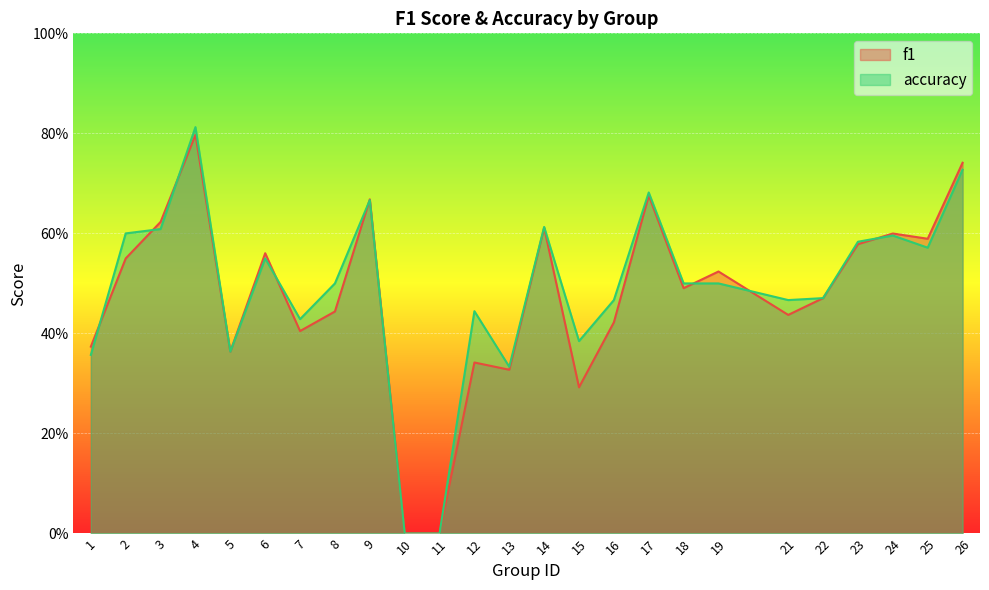

Where is f1 nearest to the value 0?

10